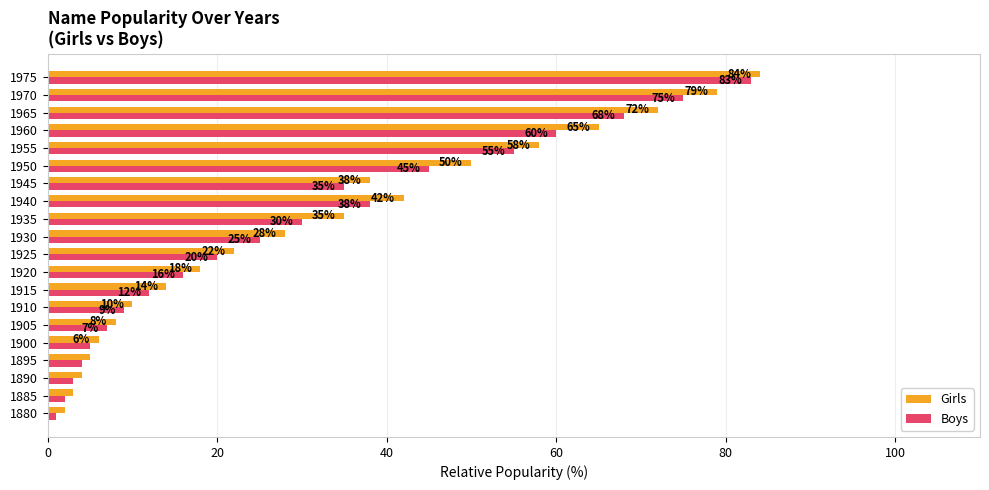

True or false: Girls has a value of 8 at 1905.

True